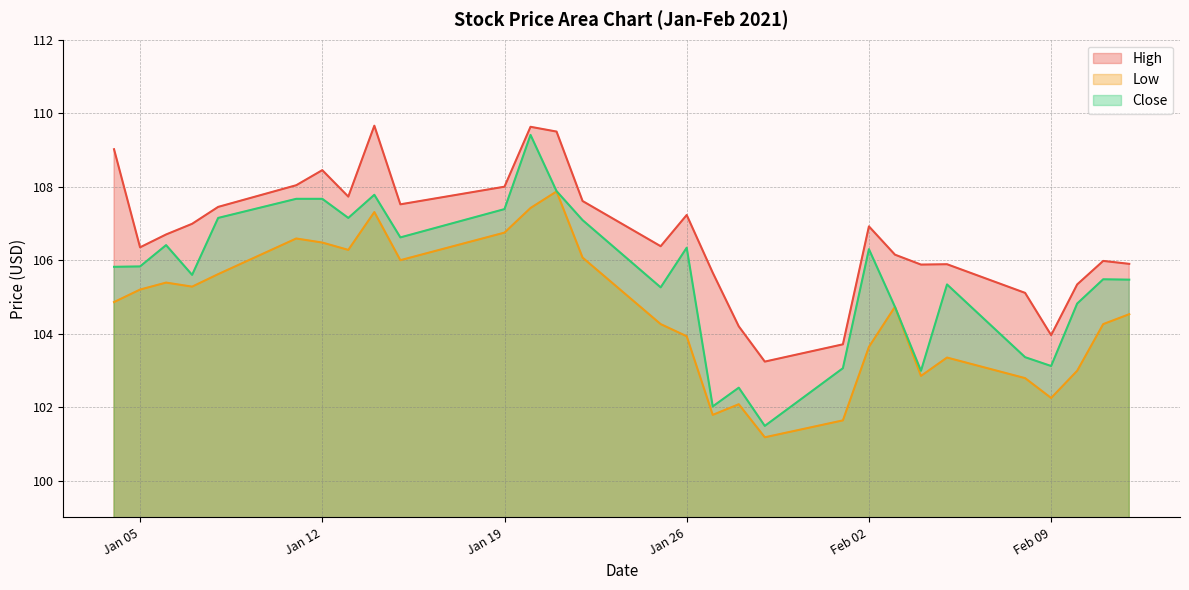

How many lines are shown in the chart?

3